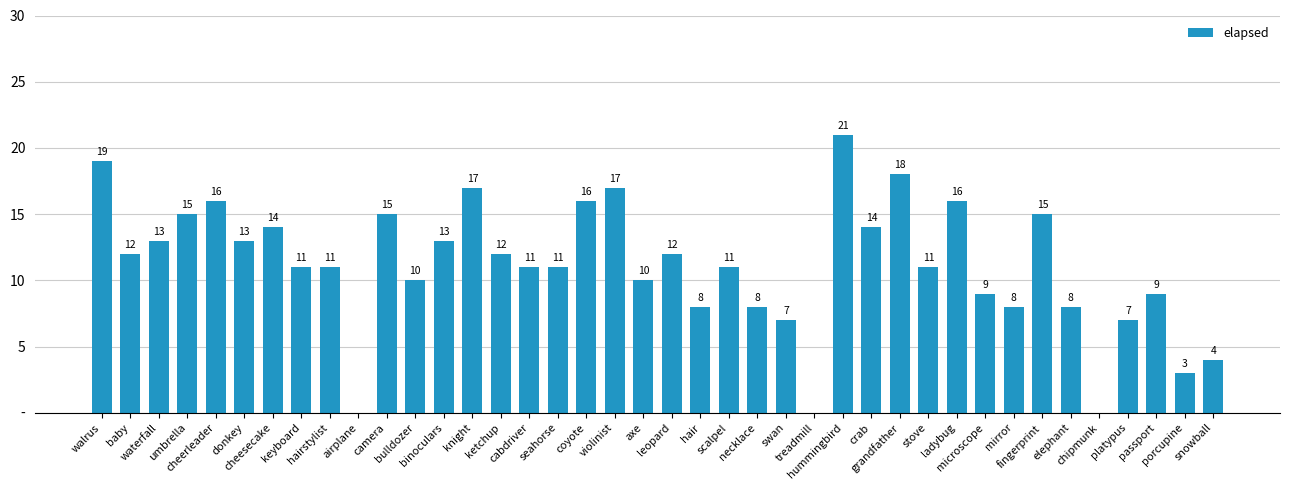

What is the change in value from cheesecake to platypus?

-7